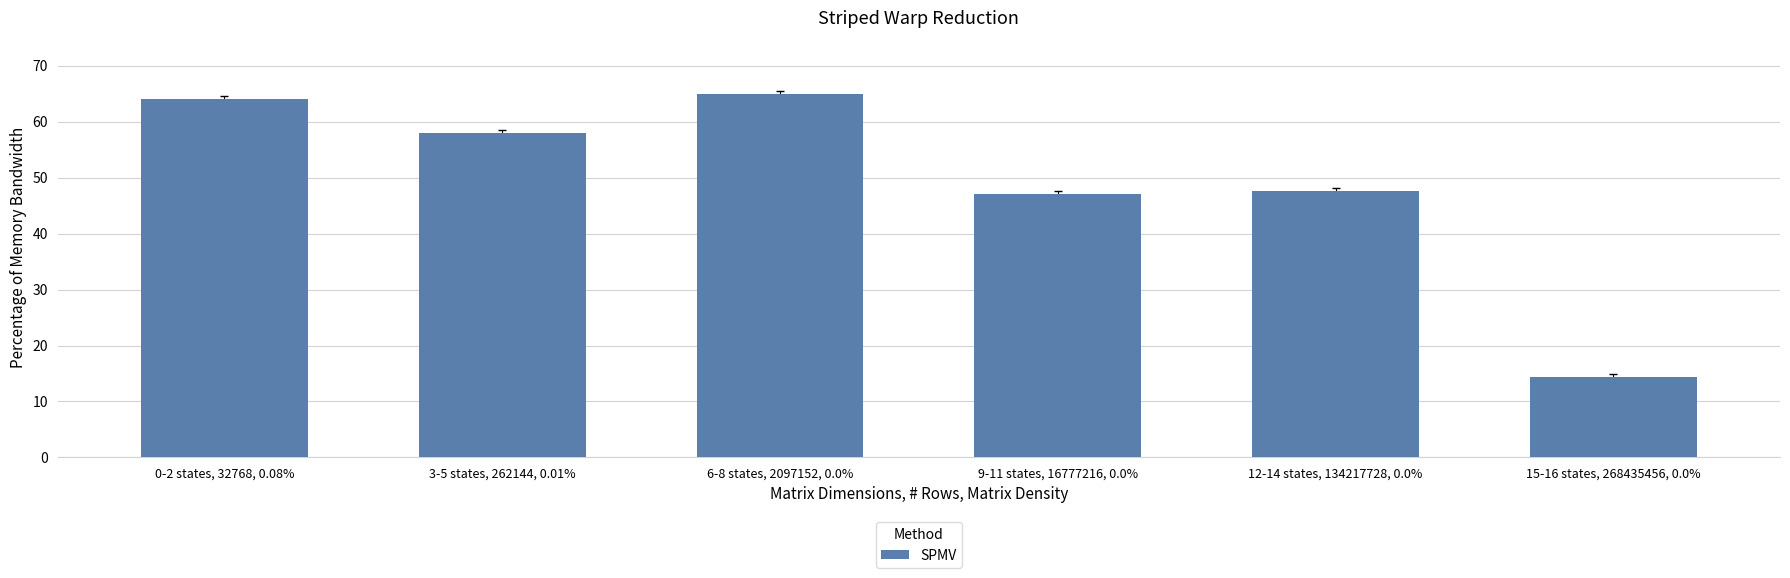

How many data points does each series have?

6